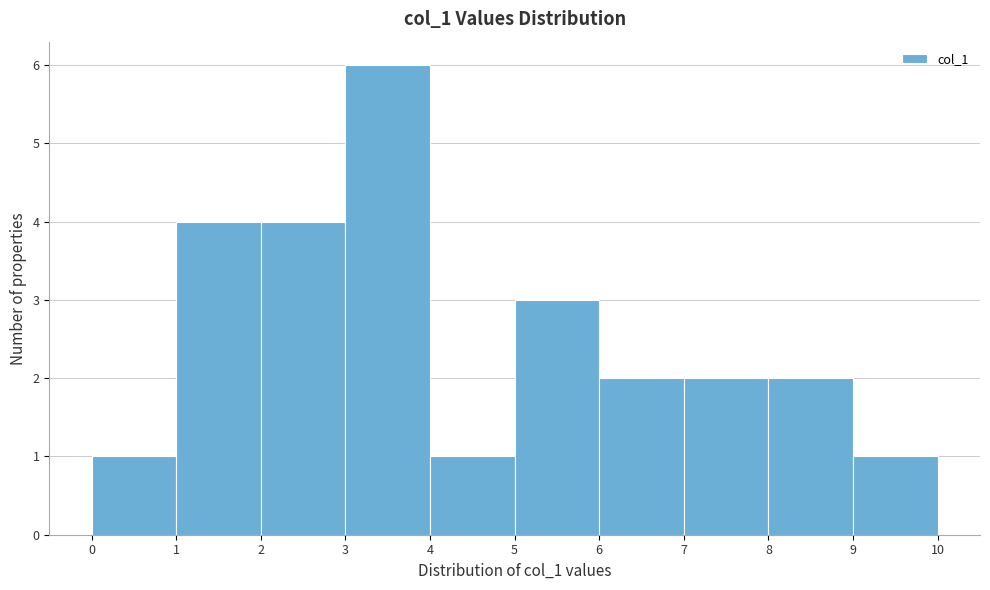

Reading left to right, list every bar in this chart as the range it spans on the x-axis followed by its height. The values are not printed on the chart, so give them approximately, as read against the axis.

0 to 1: 1
1 to 2: 4
2 to 3: 4
3 to 4: 6
4 to 5: 1
5 to 6: 3
6 to 7: 2
7 to 8: 2
8 to 9: 2
9 to 10: 1